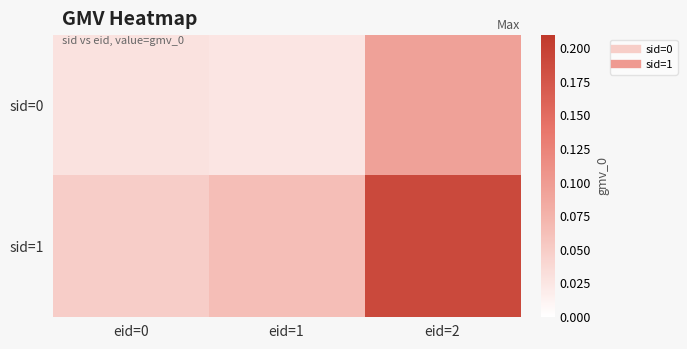

At which category is the sum across all series the highest?

eid=2